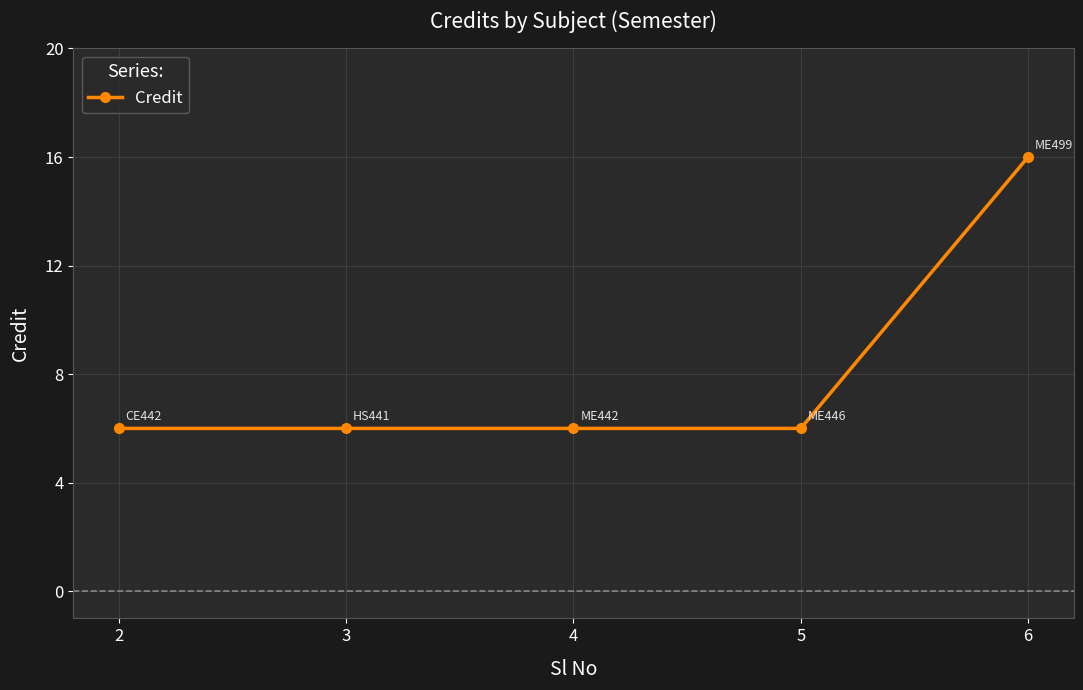

Reading left to right, transcribe all the data shown in this chart.

6	6	6	6	16